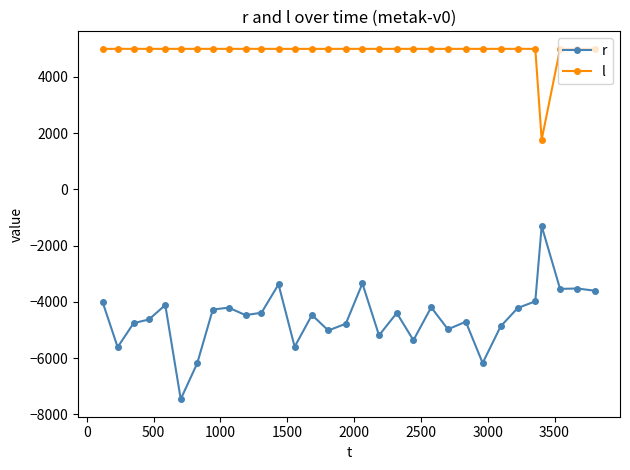

What is the difference between the maximum and minimum values in the l series?

3230.0